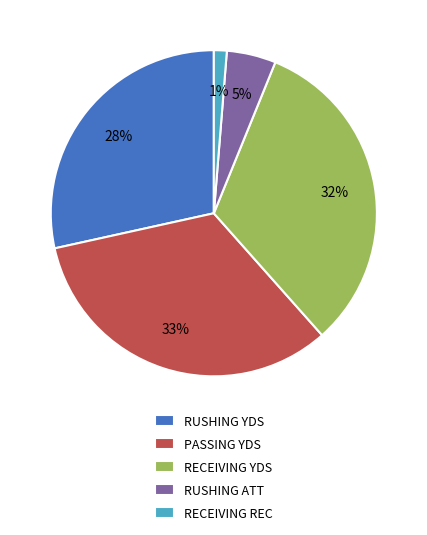

Do RECEIVING YDS and RUSHING ATT together represent more than half of the pie?

No